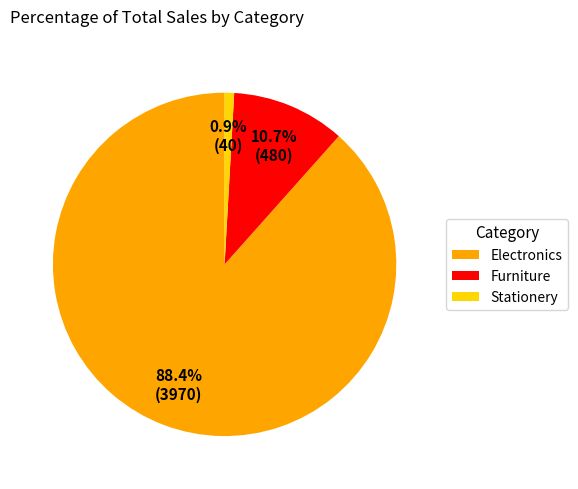

What percentage is the Stationery slice, to the nearest percent?

1%